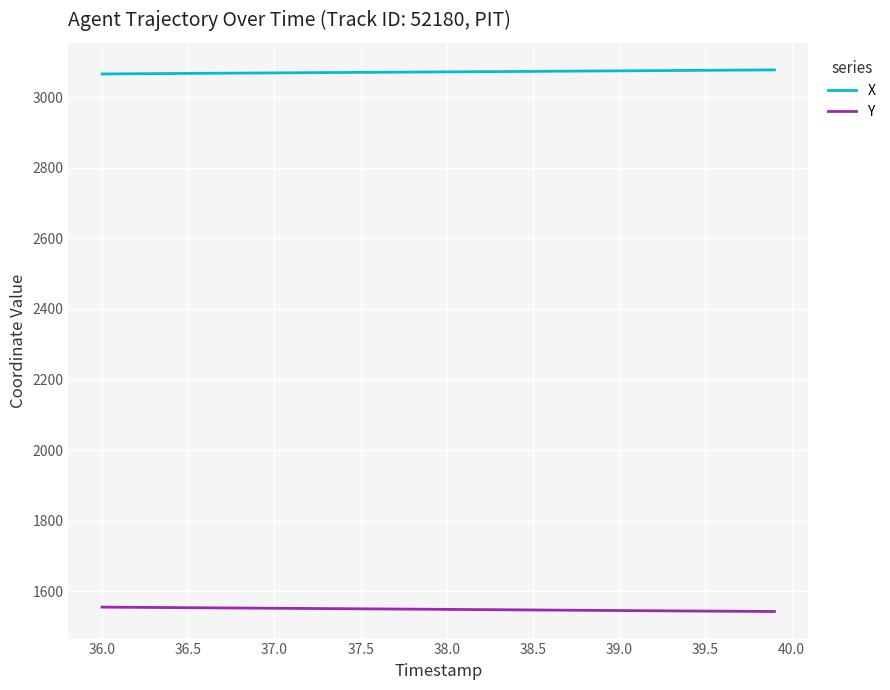

True or false: X and Y cross at least once.

False